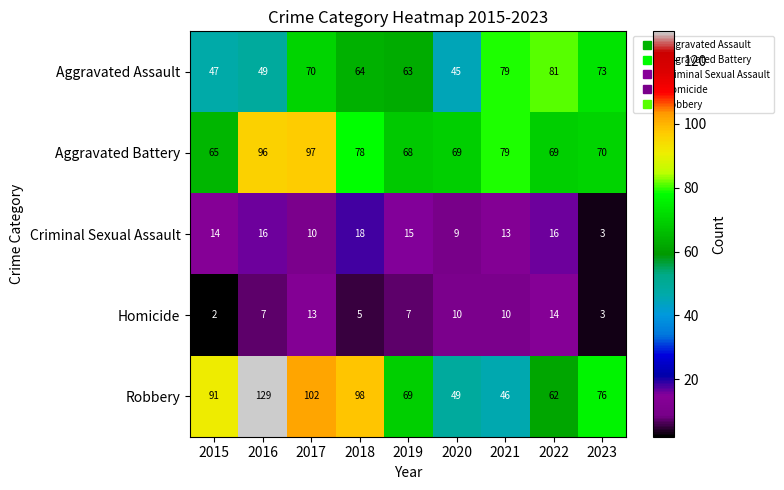

Which category has the lowest value in the Criminal Sexual Assault series?

2023